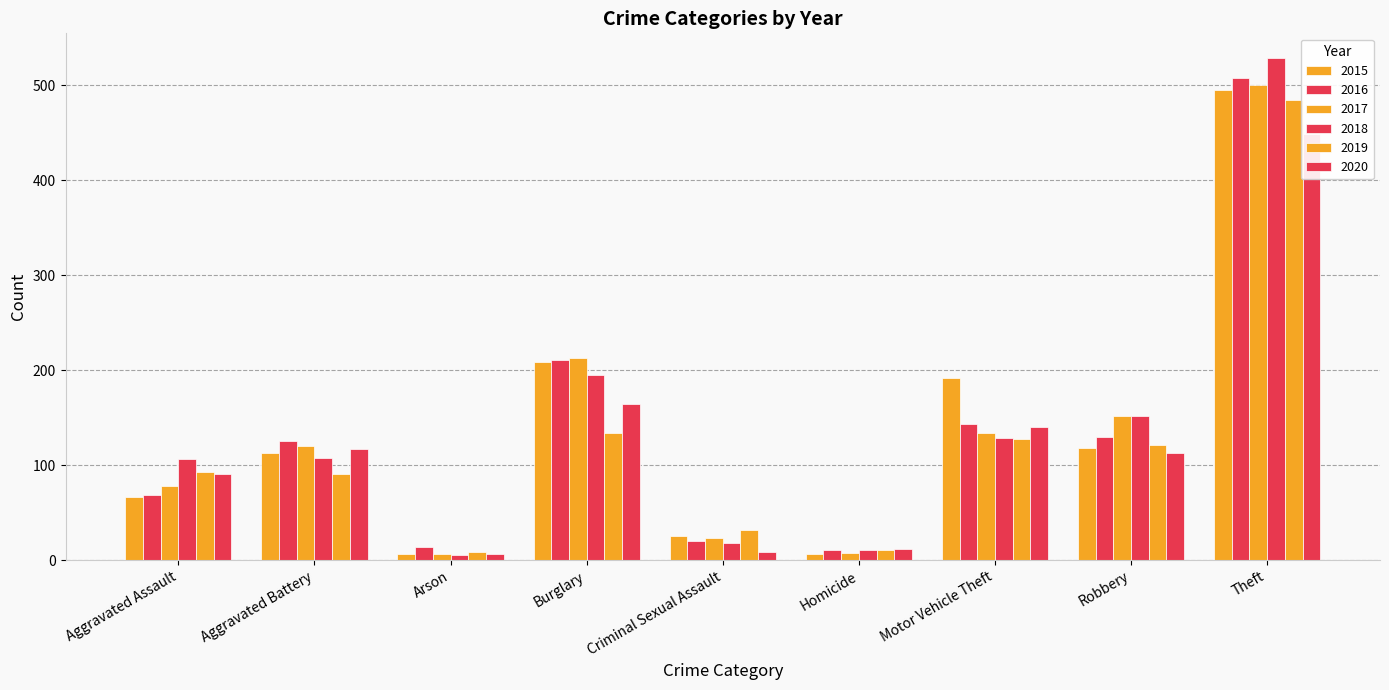

What is the average value of the 2016 series?

137